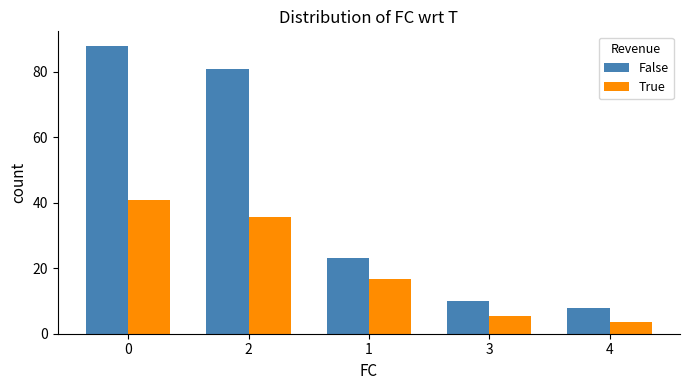

Reading left to right, extract all data points from this chart.

False: 0=88.0	2=81.0	1=23.0	3=10.0	4=8.0
True: 0=41.0	2=35.8	1=16.8	3=5.4	4=3.6